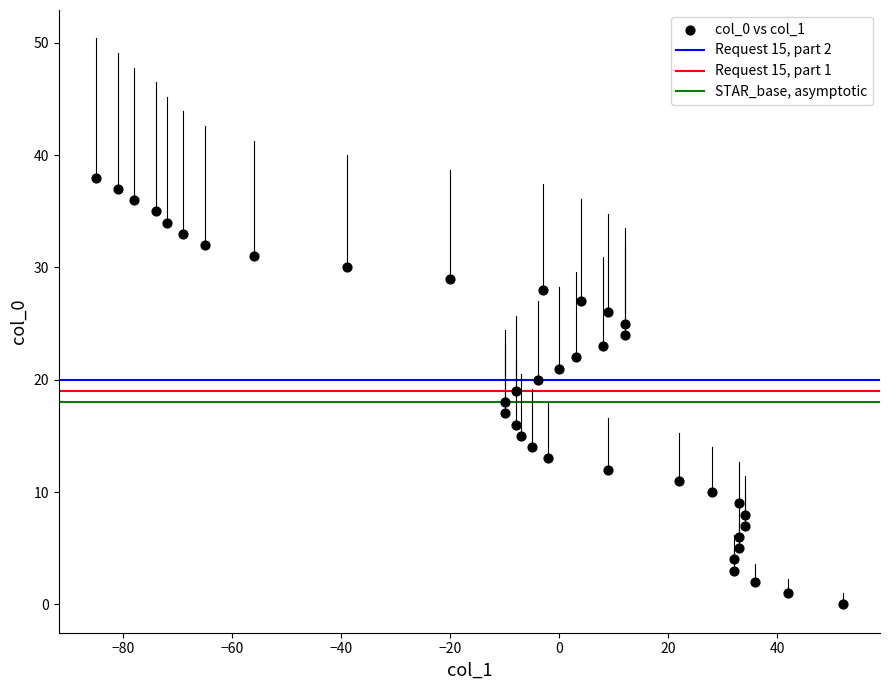

What is the range of Y values (max minus min)?

38